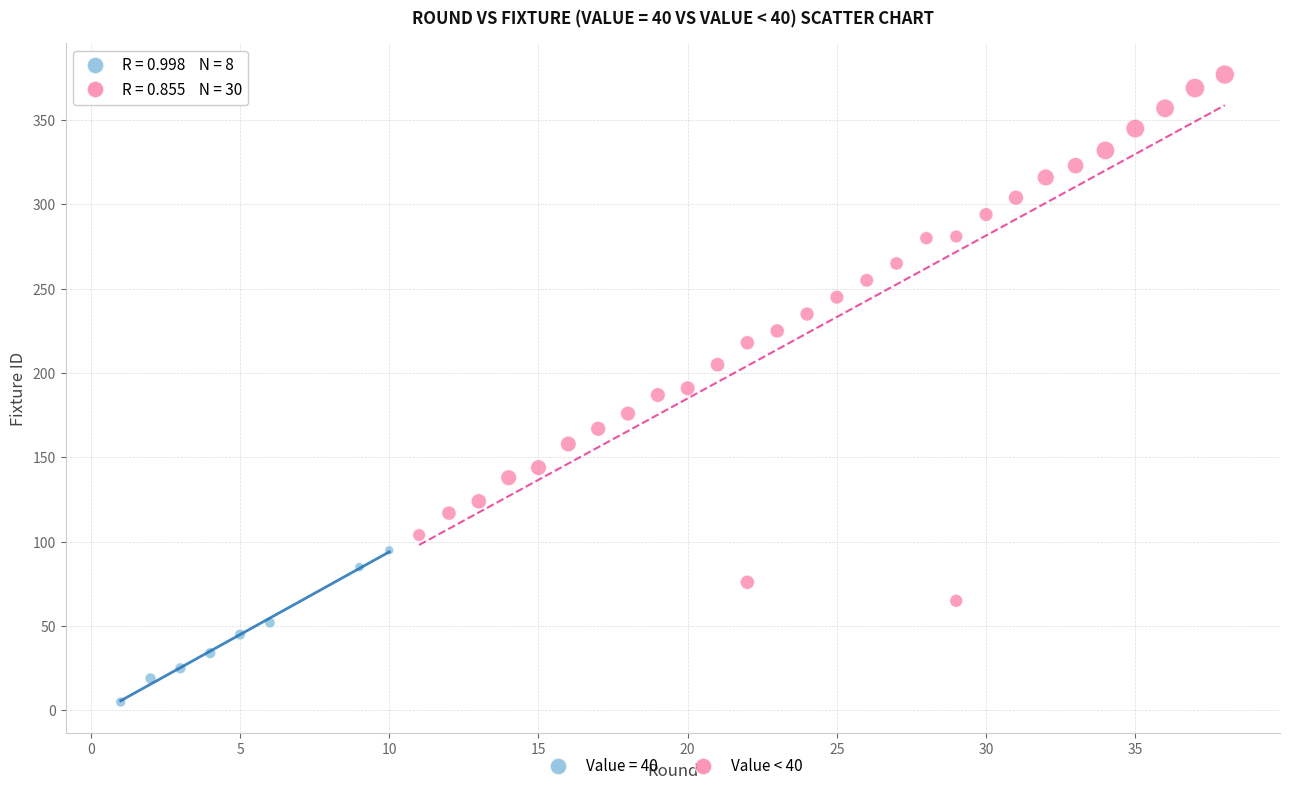

Which series reaches the maximum Y coordinate?

Value < 40